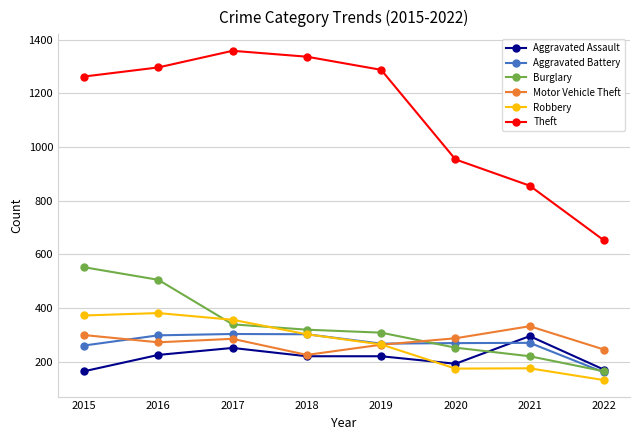

True or false: Theft and Robbery intersect in this chart.

False